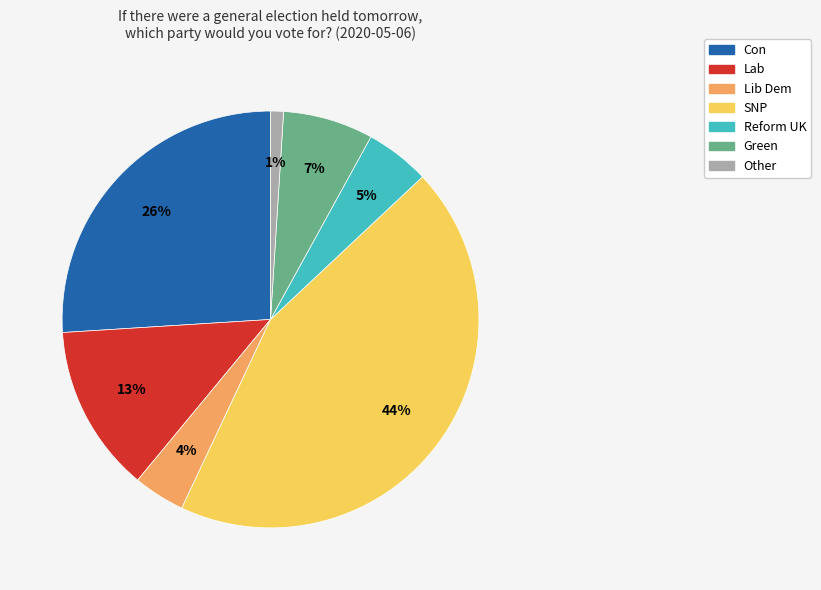

How many segments does this pie chart have?

7